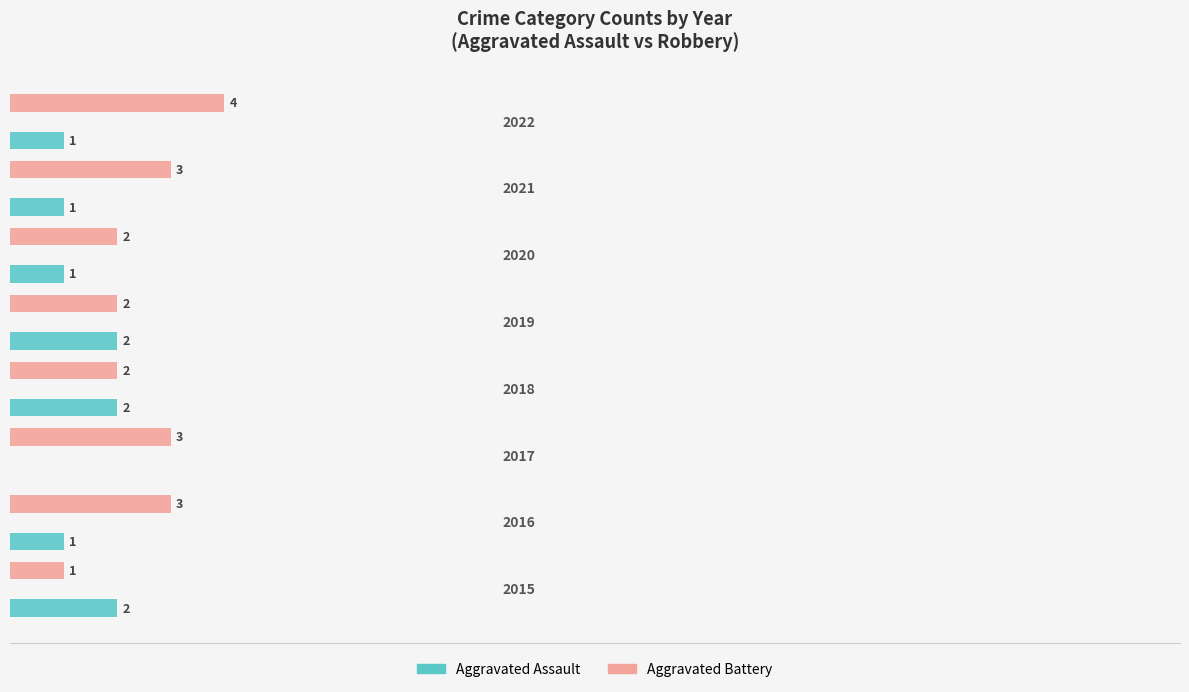

What are all the series names shown in the legend?

Aggravated Assault, Aggravated Battery